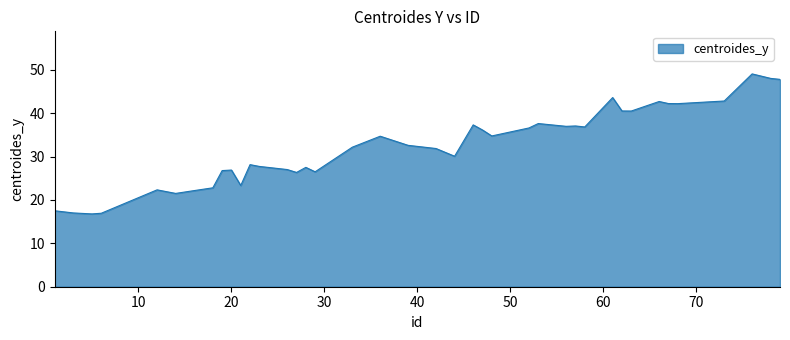

How many lines are shown in the chart?

1